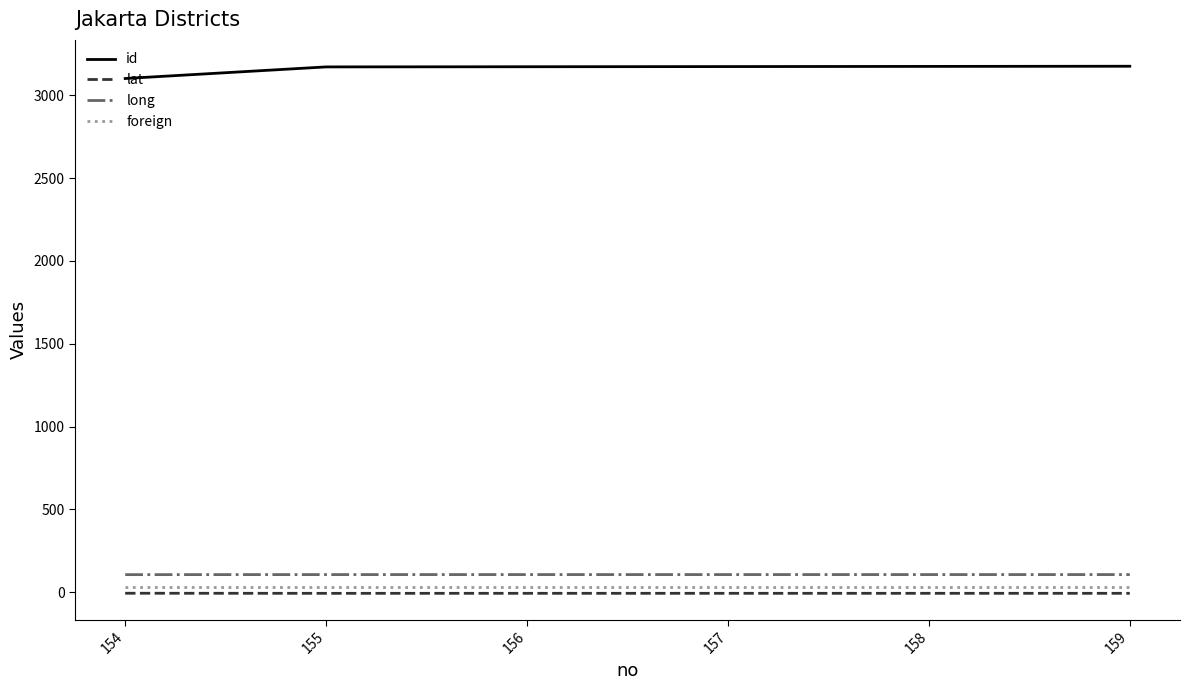

Is the value of long at 159 greater than the value of lat at 157?

Yes